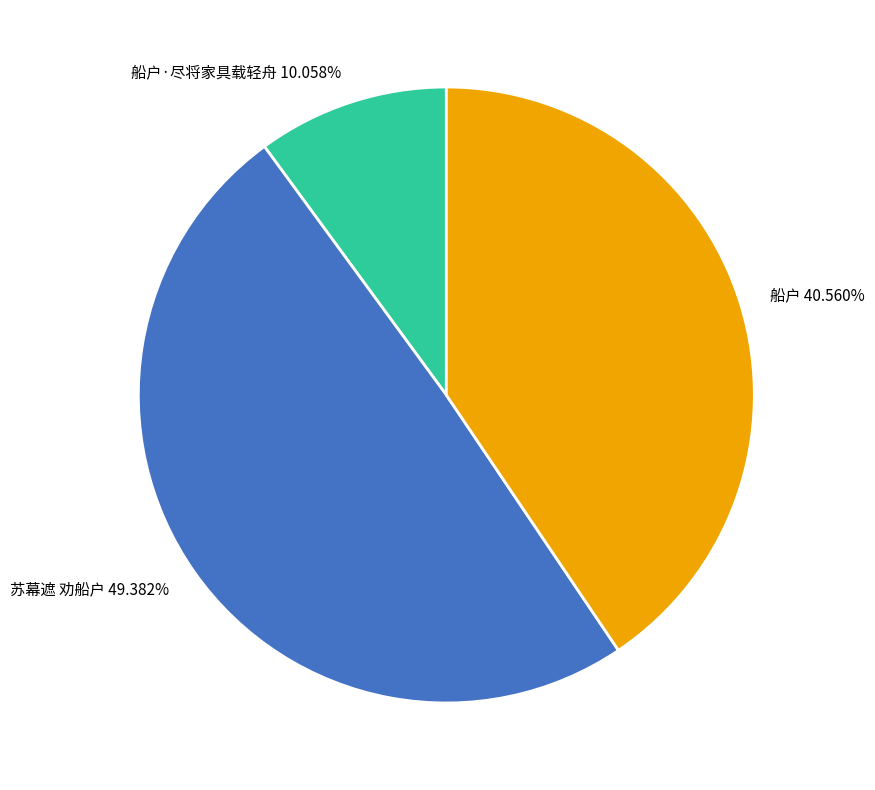

Is 苏幕遮 劝船户 the majority of the pie?

No